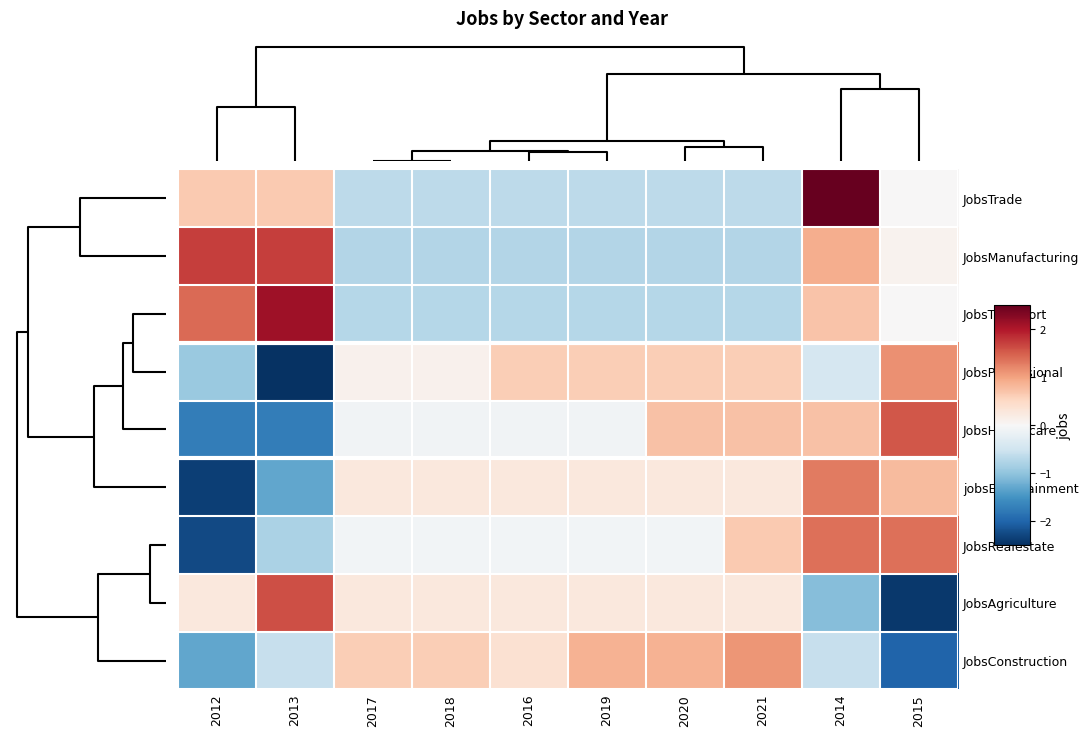

What is the total value across all series at 2012?

-4.5